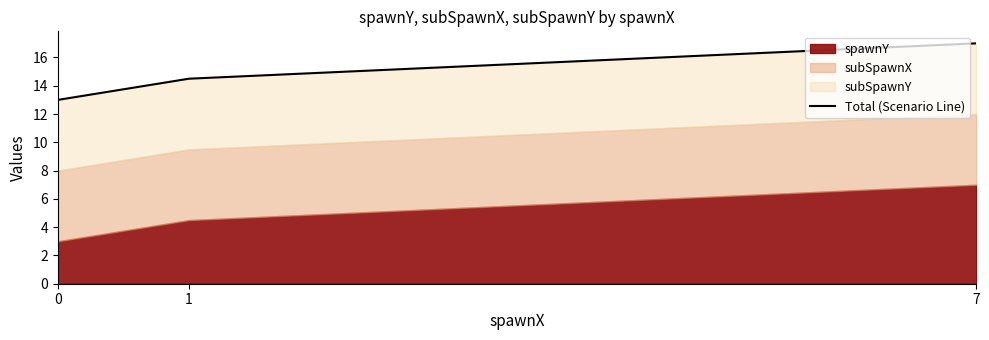

Which has a higher value, 7 or 1?

7